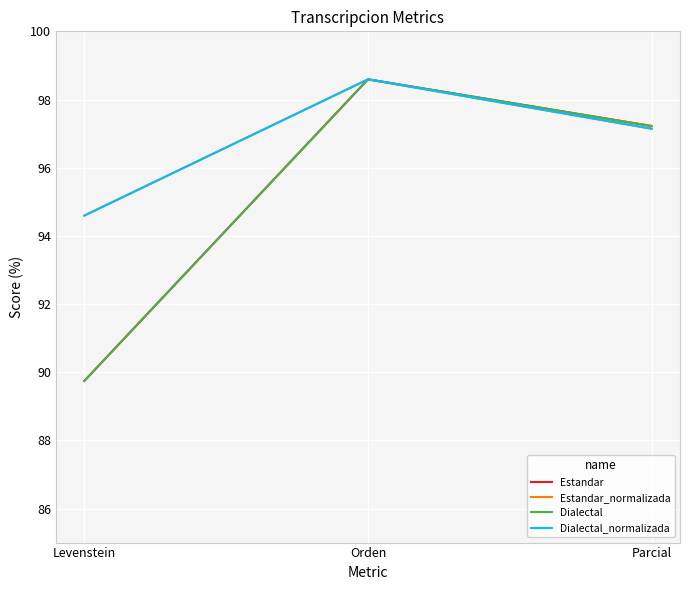

Is this an area chart (filled region under the line)?

No